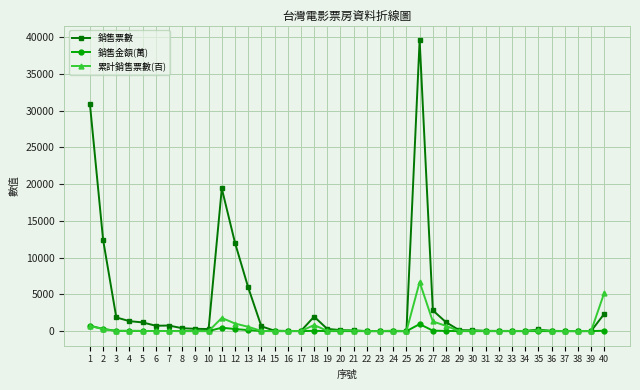

Rank the series by their maximum value, from highest to lowest.

銷售票數, 累計銷售票數(百), 銷售金額(萬)